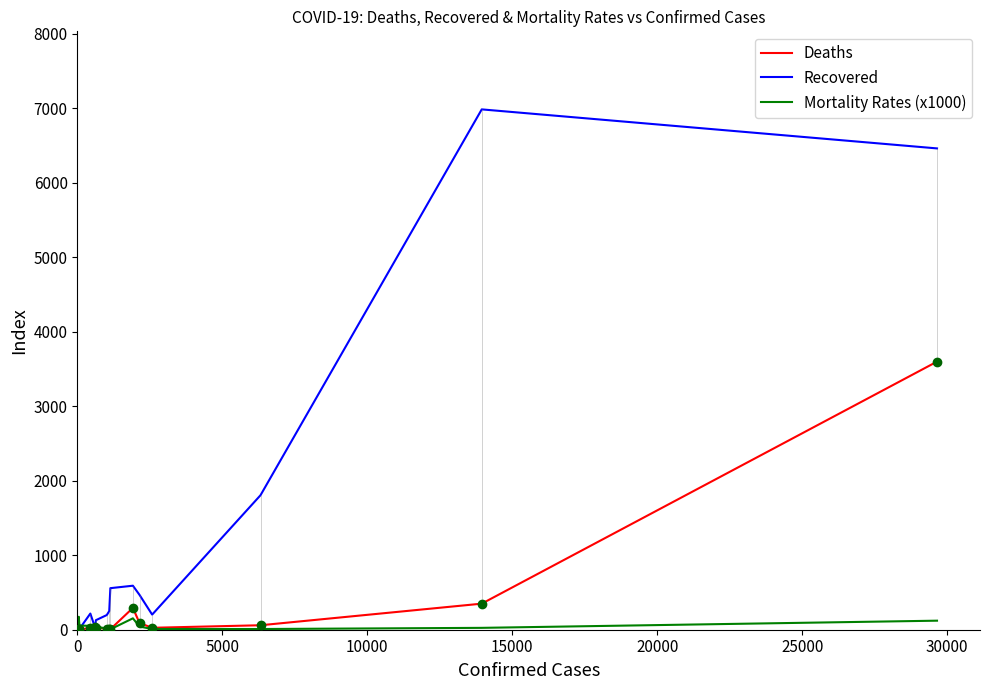

Reading right to left, list all the values displayed in this chart.

Deaths: 3600.0	350.0	60.0	26.0	90.0	293.0	6.0	11.0	13.0	29.0	34.0	18.0	23.0	4.0	8.0	1.0	2.0	2.0	2.0	0.0
Recovered: 6463.0	6987.0	1806.0	203.0	468.0	591.0	558.0	250.0	197.0	128.0	39.0	32.0	217.0	11.0	5.0	5.0	0.0	4.0	0.0	2.0
Mortality Rates (x1000): 121.4	25.1	9.5	10.1	42.0	153.1	5.3	10.0	12.8	45.4	54.8	29.6	51.6	56.3	173.9	28.6	95.2	105.3	142.9	0.0